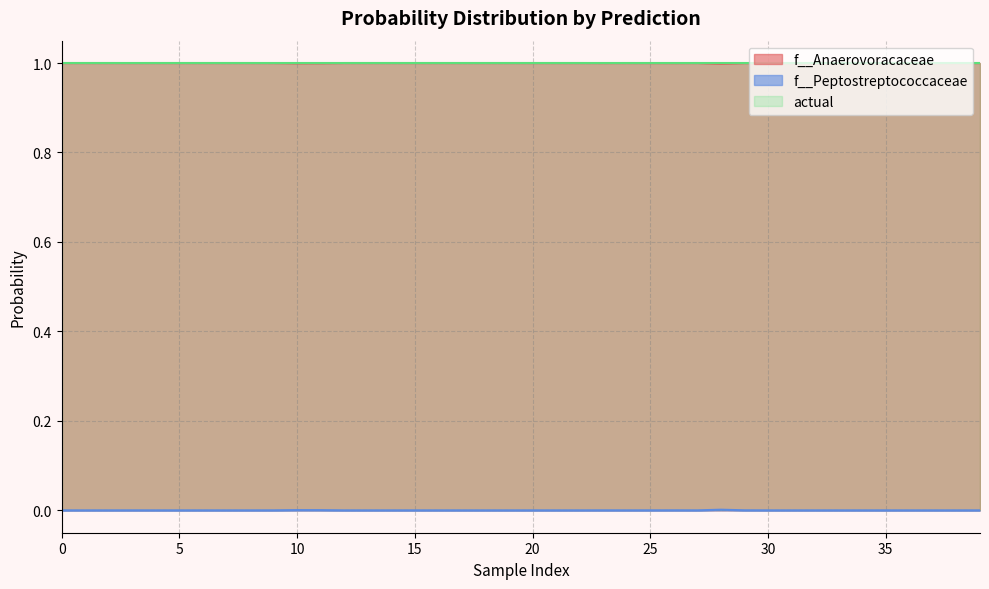

Reading left to right, extract all data points from this chart.

f__Anaerovoracaceae: 1.0	1.0	1.0	1.0	1.0	1.0	1.0	1.0	1.0	1.0	1.0	1.0	1.0	1.0	1.0	1.0	1.0	1.0	1.0	1.0	1.0	1.0	1.0	1.0	1.0	1.0	1.0	1.0	1.0	1.0	1.0	1.0	1.0	1.0	1.0	1.0	1.0	1.0	1.0	1.0
f__Peptostreptococcaceae: 0.0	0.0	0.0	0.0	0.0	0.0	0.0	0.0	0.0	0.0	0.0	0.0	0.0	0.0	0.0	0.0	0.0	0.0	0.0	0.0	0.0	0.0	0.0	0.0	0.0	0.0	0.0	0.0	0.0	0.0	0.0	0.0	0.0	0.0	0.0	0.0	0.0	0.0	0.0	0.0